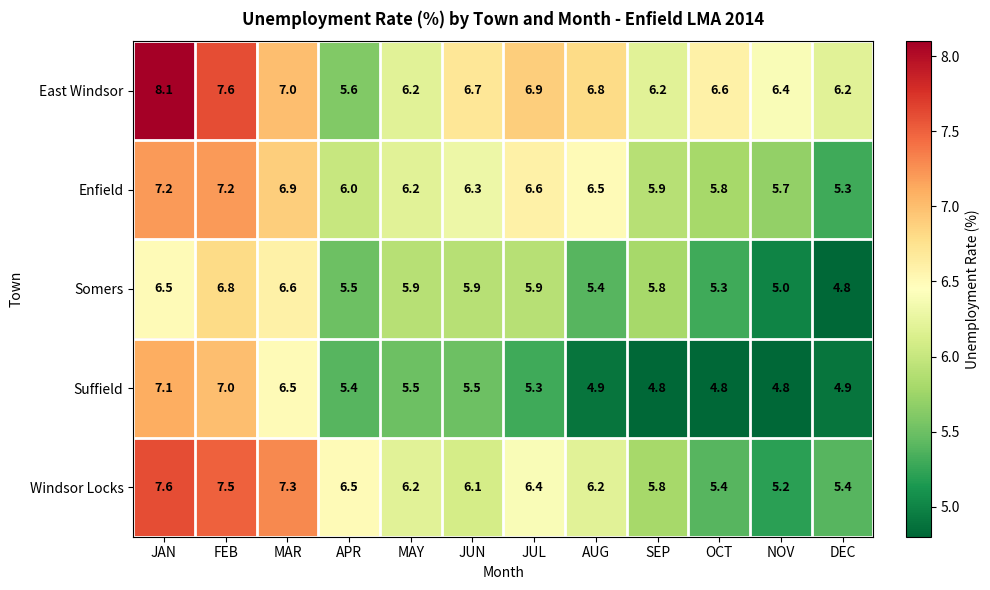

Which series has the largest range (max minus min)?

East Windsor